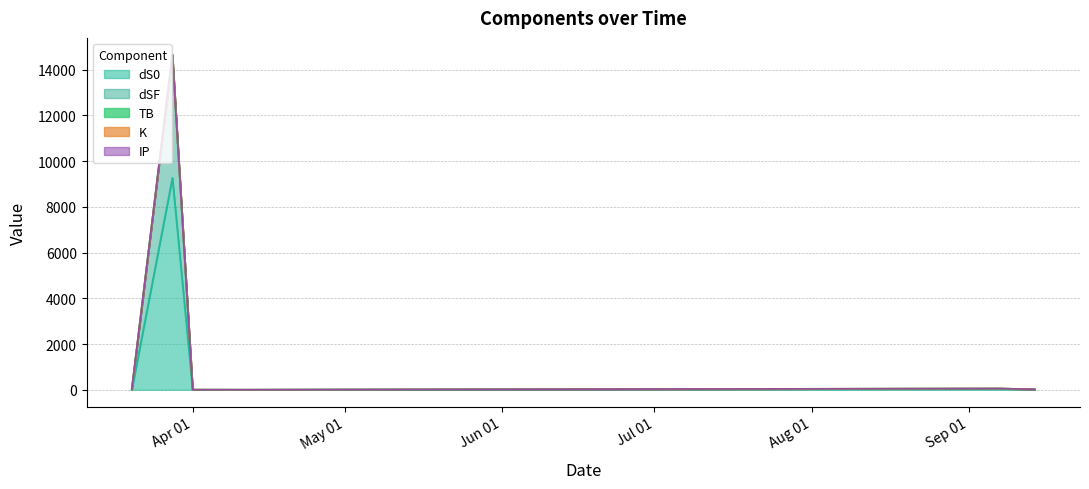

What is the spread (max minus min) of values at 2024-04-01?

5.2